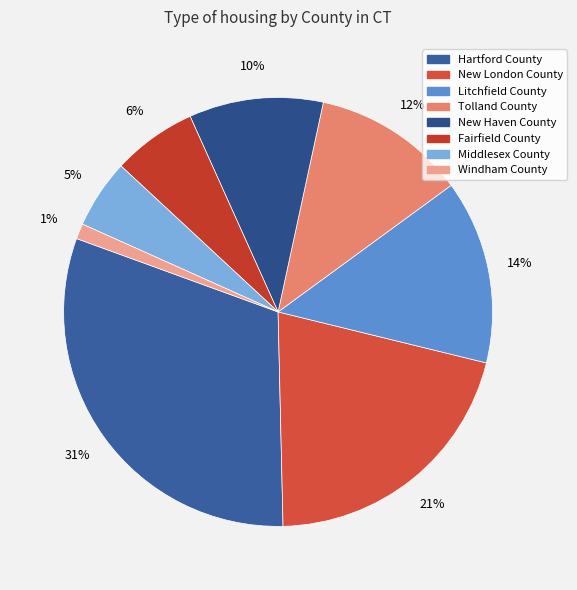

What is the ratio of the value at Fairfield County to the value at Windham County?

5.5